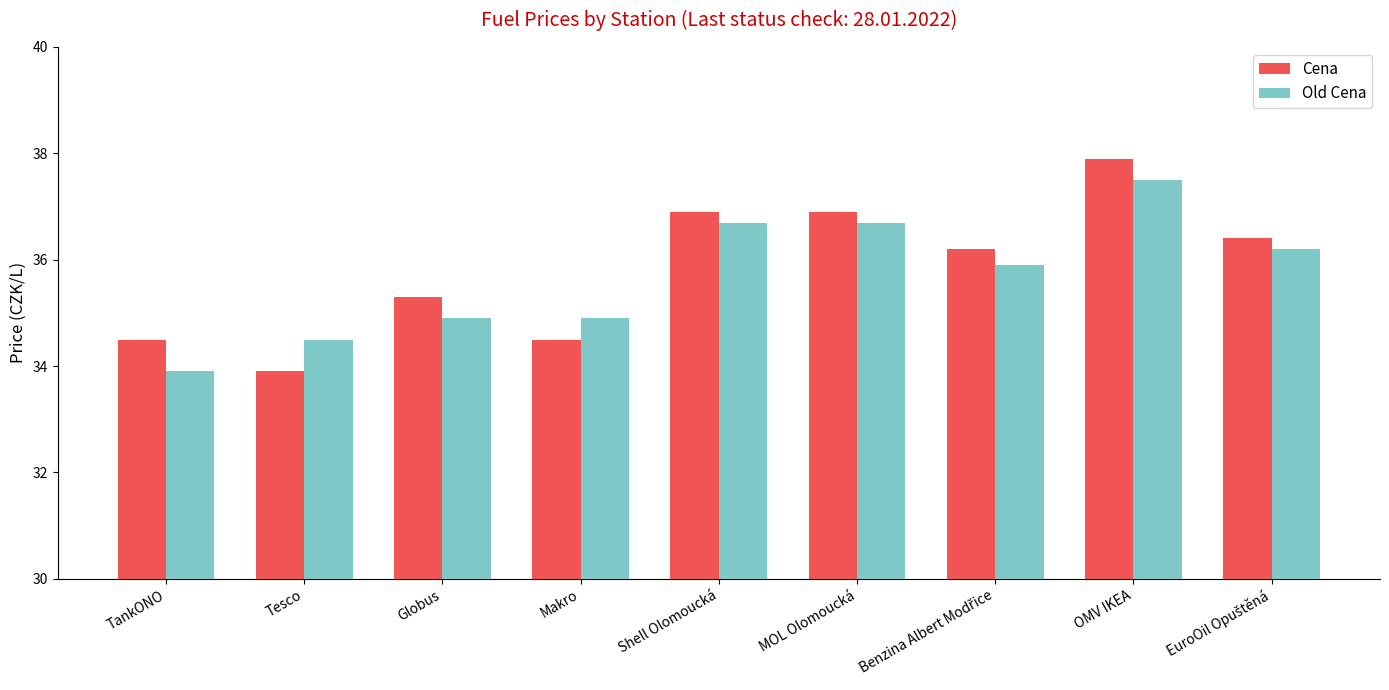

Count the number of data series in this chart.

2